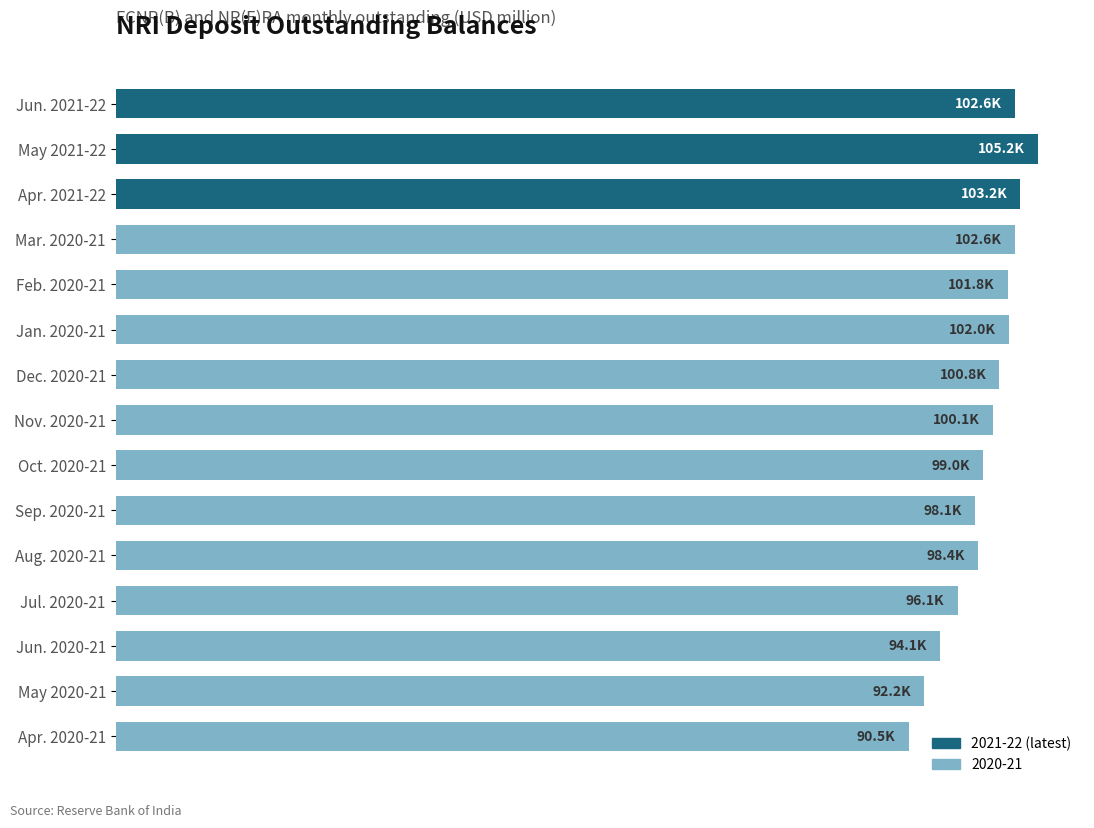

Are the bars horizontal?

Yes